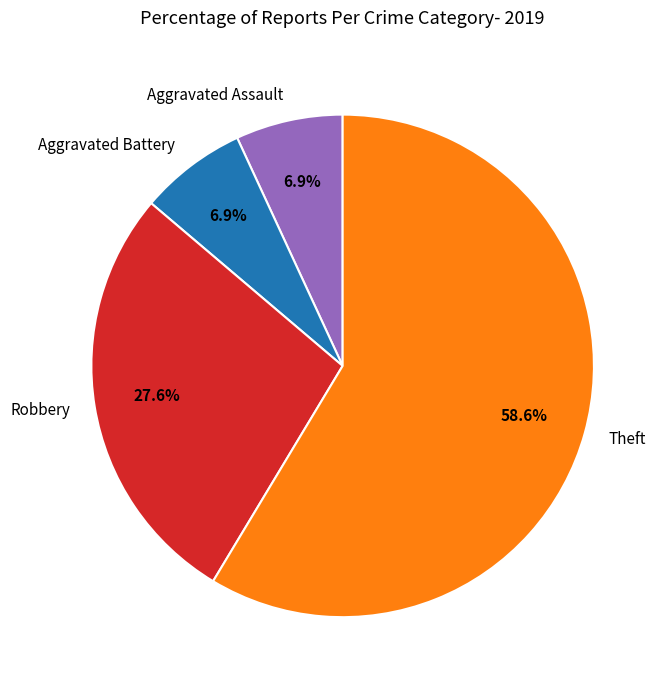

What portion of the pie excludes Robbery?

72.4%